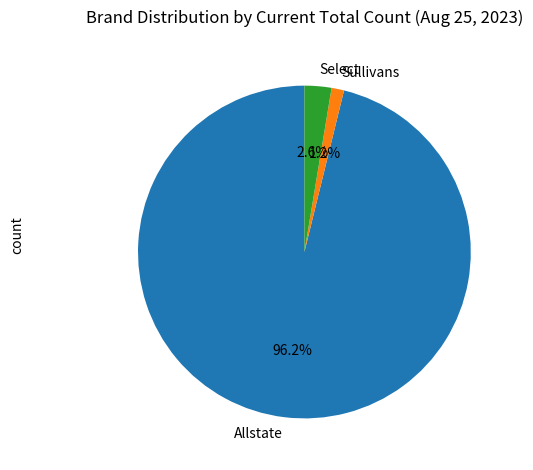

Which slice is the smallest?

Sullivans